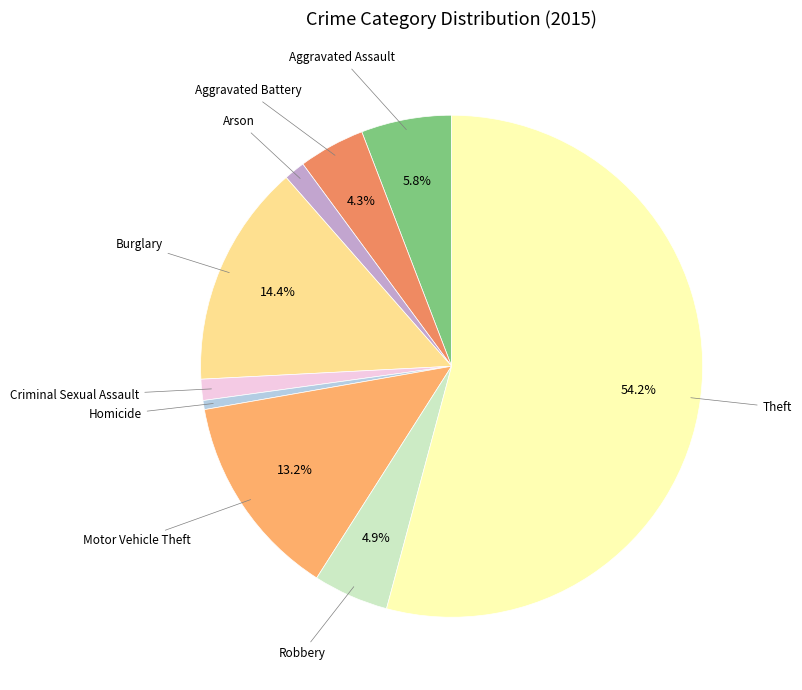

What is the smallest slice in the pie chart?

Homicide